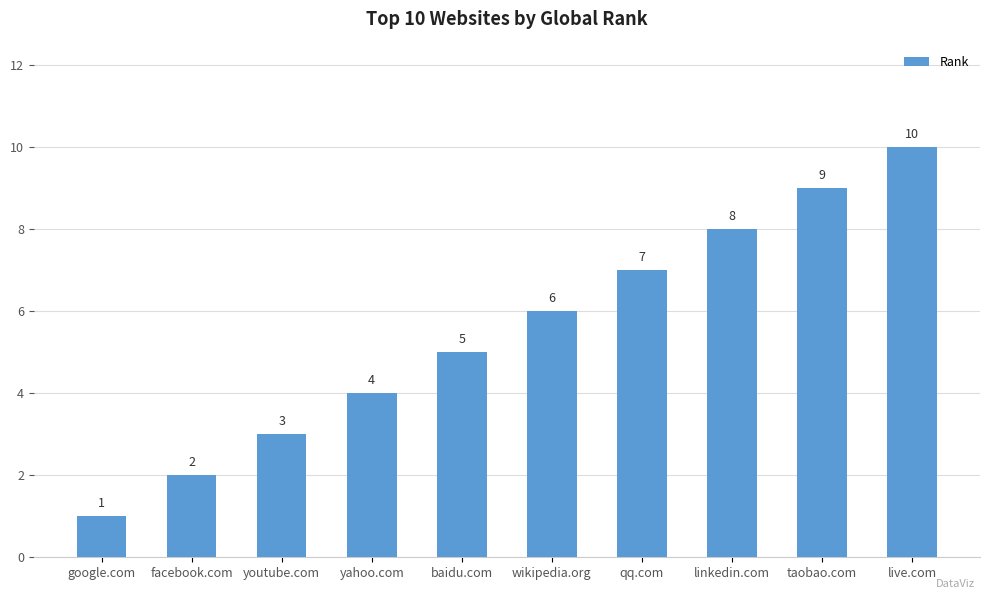

Which category has the lowest value across all series?

google.com